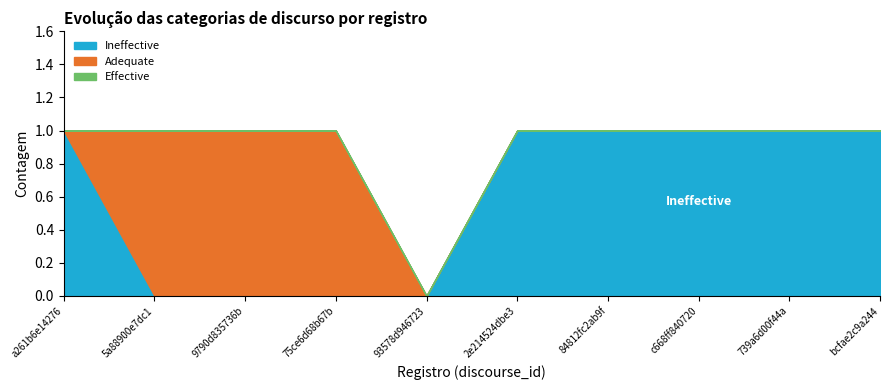

True or false: Ineffective and Effective intersect in this chart.

False